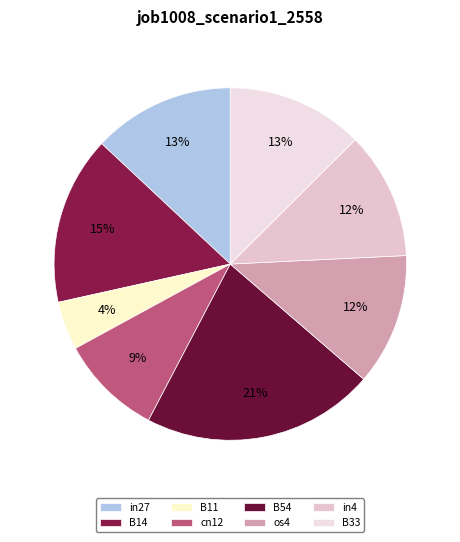

How much of the chart is everything except B14?

84.5%